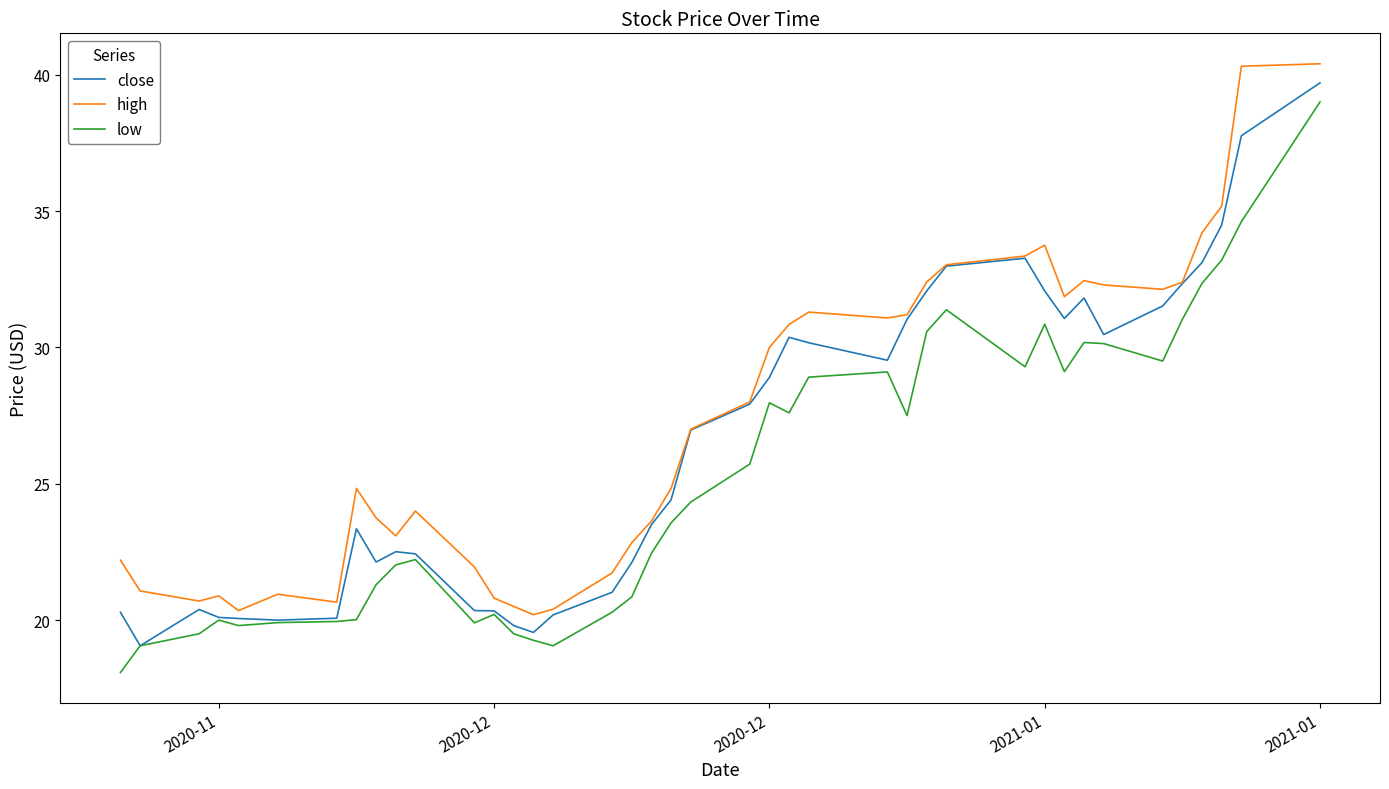

True or false: low and high cross at least once.

False